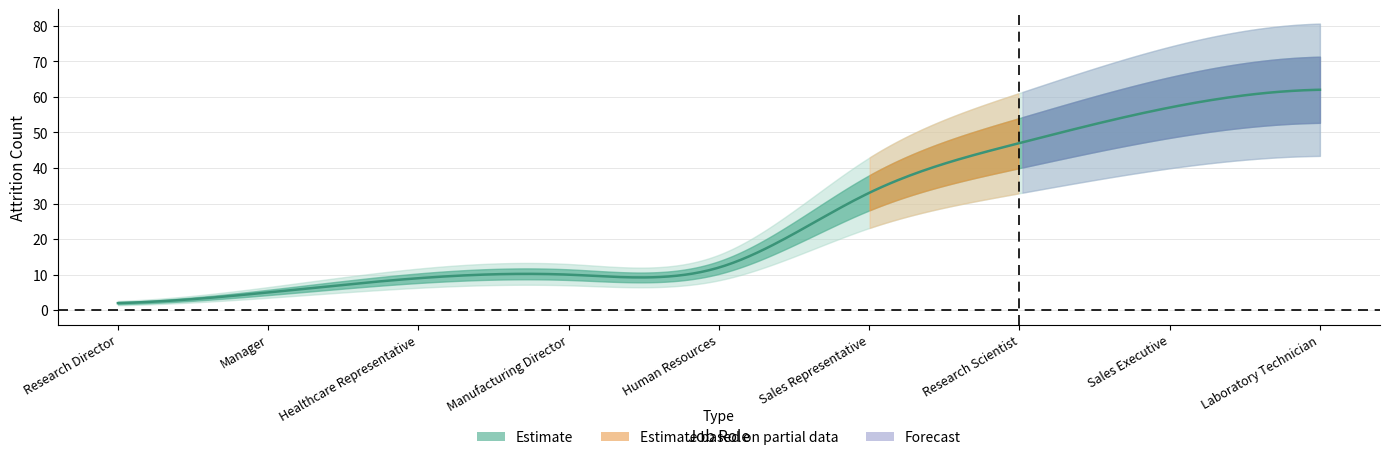

What is the change in value from Manufacturing Director to Research Scientist?

+37